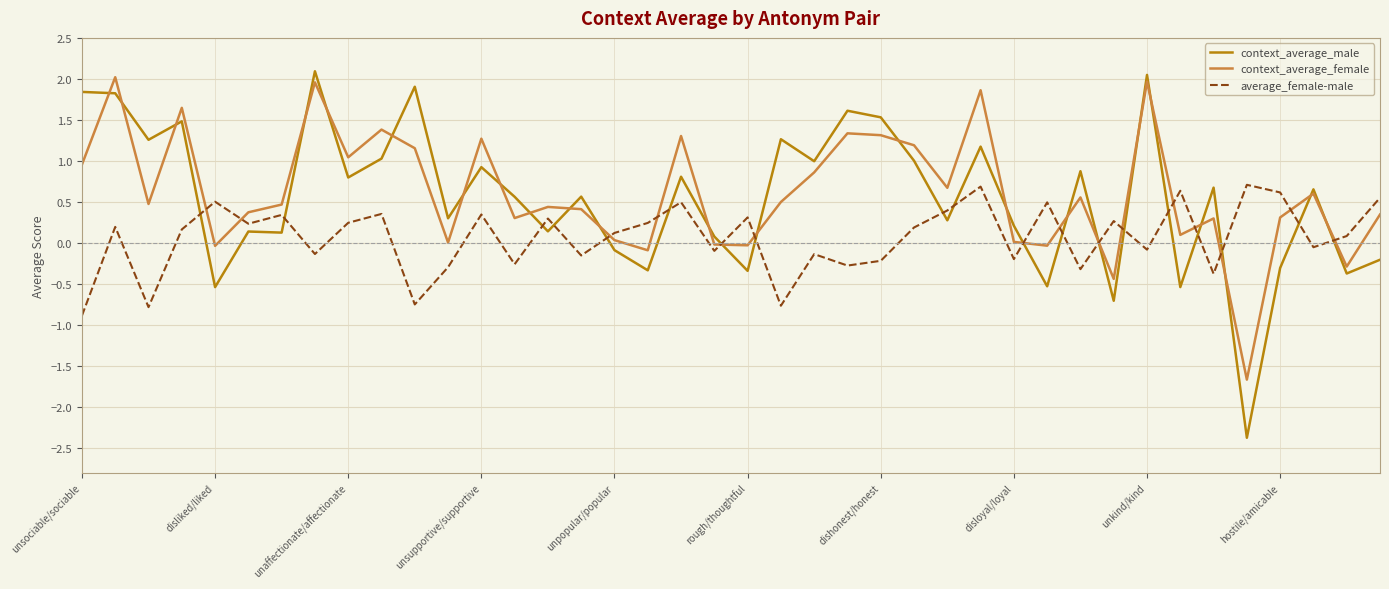

How many values in the average_female-male series exceed 0?

23